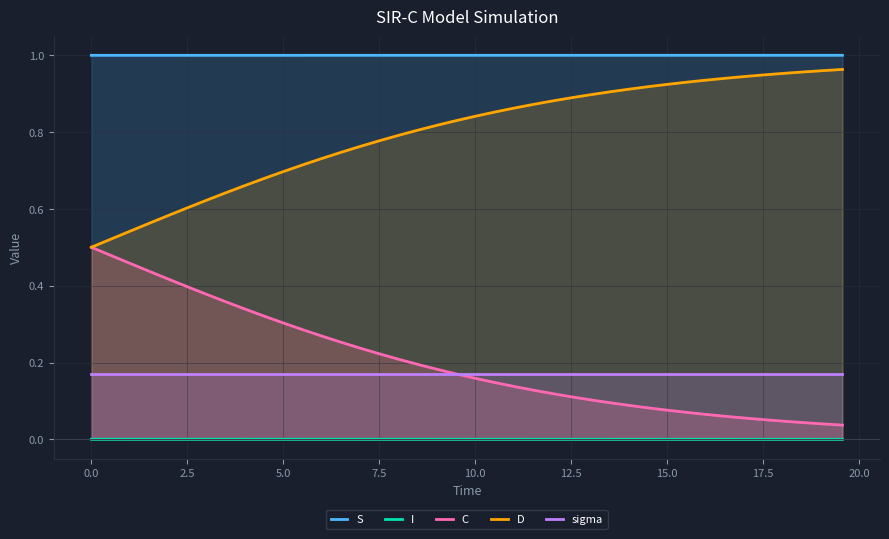

True or false: S and sigma cross at least once.

False